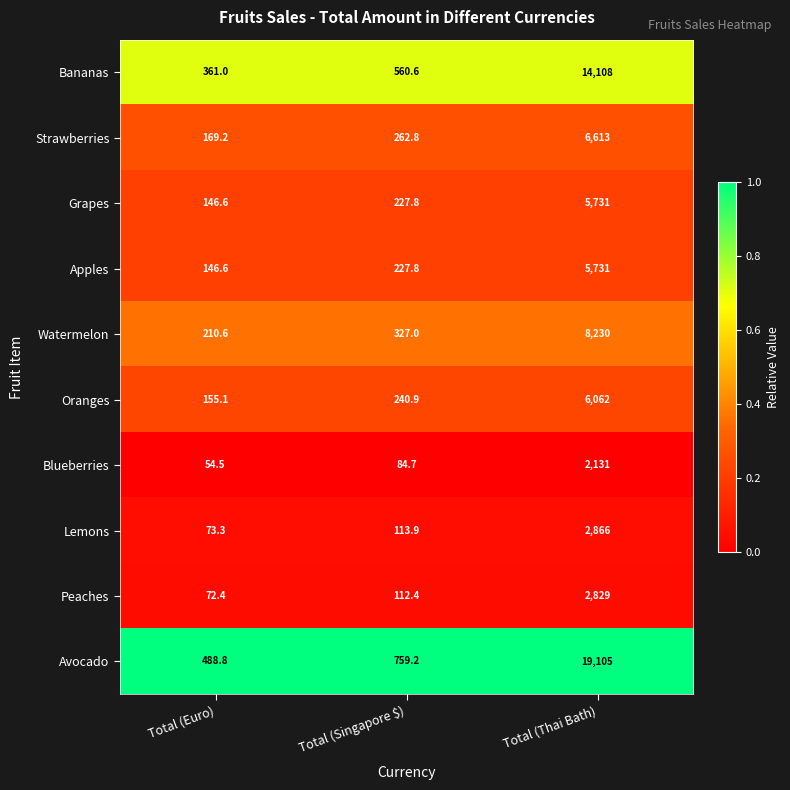

Which category has the highest value in the Grapes series?

Total (Thai Bath)